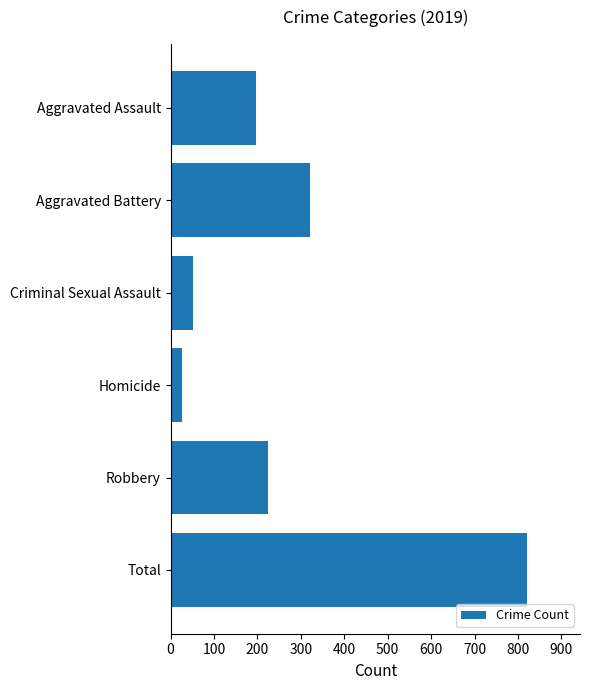

Reading top to bottom, transcribe all the data shown in this chart.

197	321	51	27	224	820